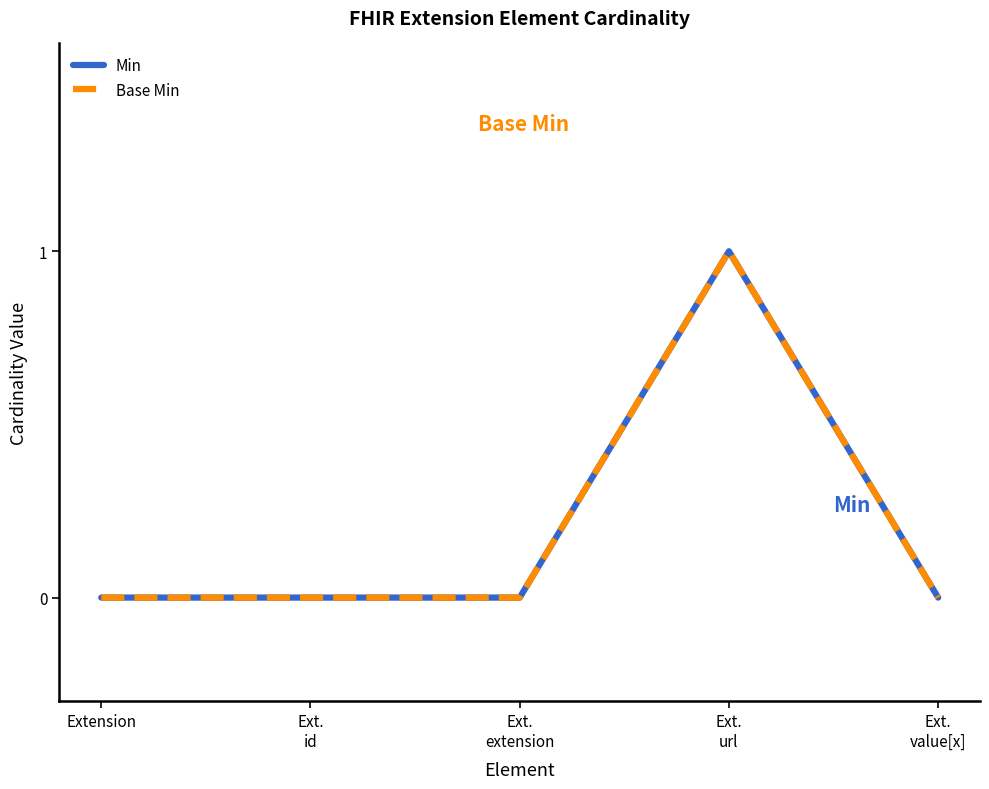

Reading right to left, transcribe all the data shown in this chart.

Min: 0	1	0	0	0
Base Min: 0	1	0	0	0